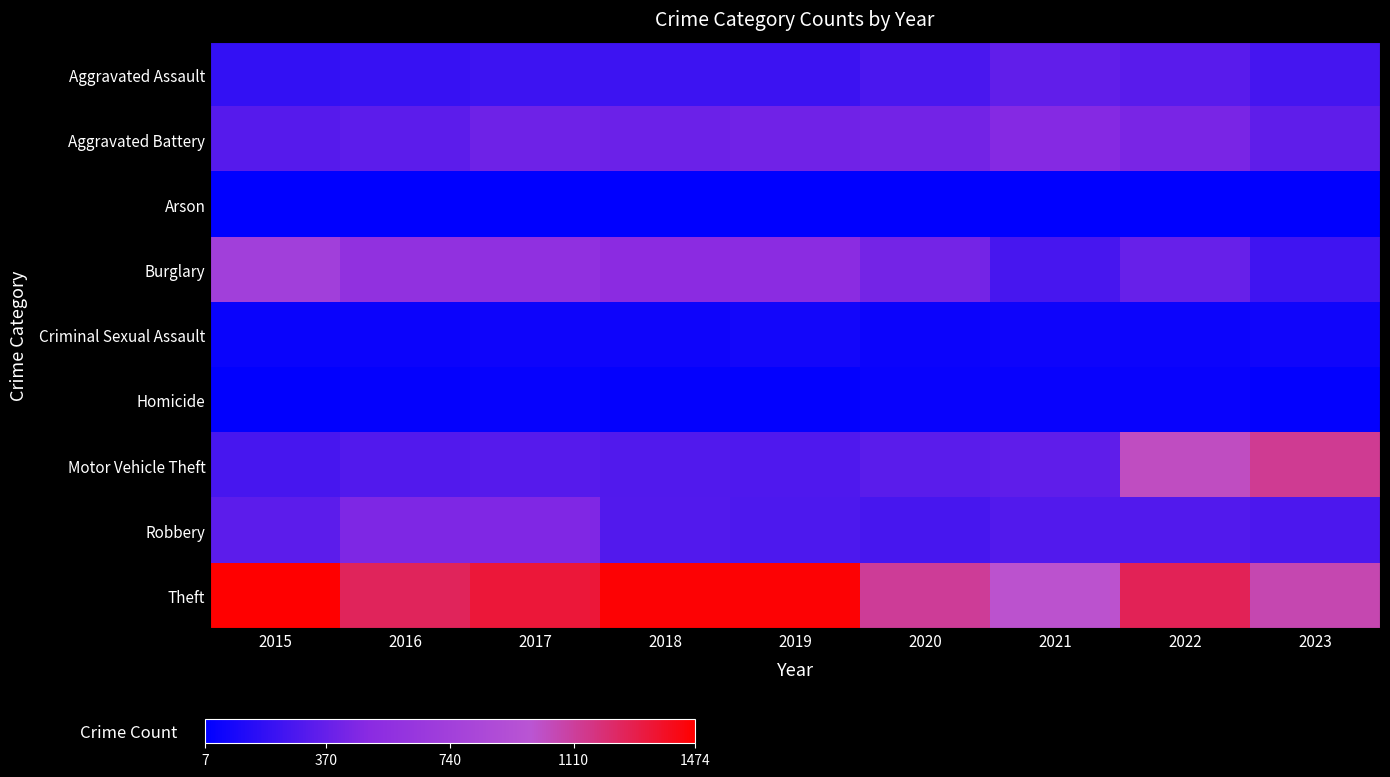

Reading left to right, transcribe all the data shown in this chart.

Aggravated Assault: 2015=194	2016=206	2017=225	2018=225	2019=223	2020=273	2021=352	2022=327	2023=258
Aggravated Battery: 2015=316	2016=336	2017=400	2018=389	2019=407	2020=416	2021=479	2022=439	2023=347
Arson: 2015=9	2016=7	2017=10	2018=7	2019=12	2020=17	2021=12	2022=12	2023=14
Burglary: 2015=738	2016=576	2017=562	2018=506	2019=517	2020=425	2021=261	2022=379	2023=241
Criminal Sexual Assault: 2015=46	2016=50	2017=61	2018=59	2019=77	2020=48	2021=61	2022=54	2023=66
Homicide: 2015=15	2016=26	2017=33	2018=25	2019=22	2020=41	2021=38	2022=36	2023=23
Motor Vehicle Theft: 2015=263	2016=304	2017=312	2018=298	2019=290	2020=333	2021=348	2022=1024	2023=1131
Robbery: 2015=337	2016=454	2017=460	2018=301	2019=287	2020=263	2021=300	2022=304	2023=280
Theft: 2015=1474	2016=1259	2017=1339	2018=1461	2019=1459	2020=1120	2021=998	2022=1271	2023=1063